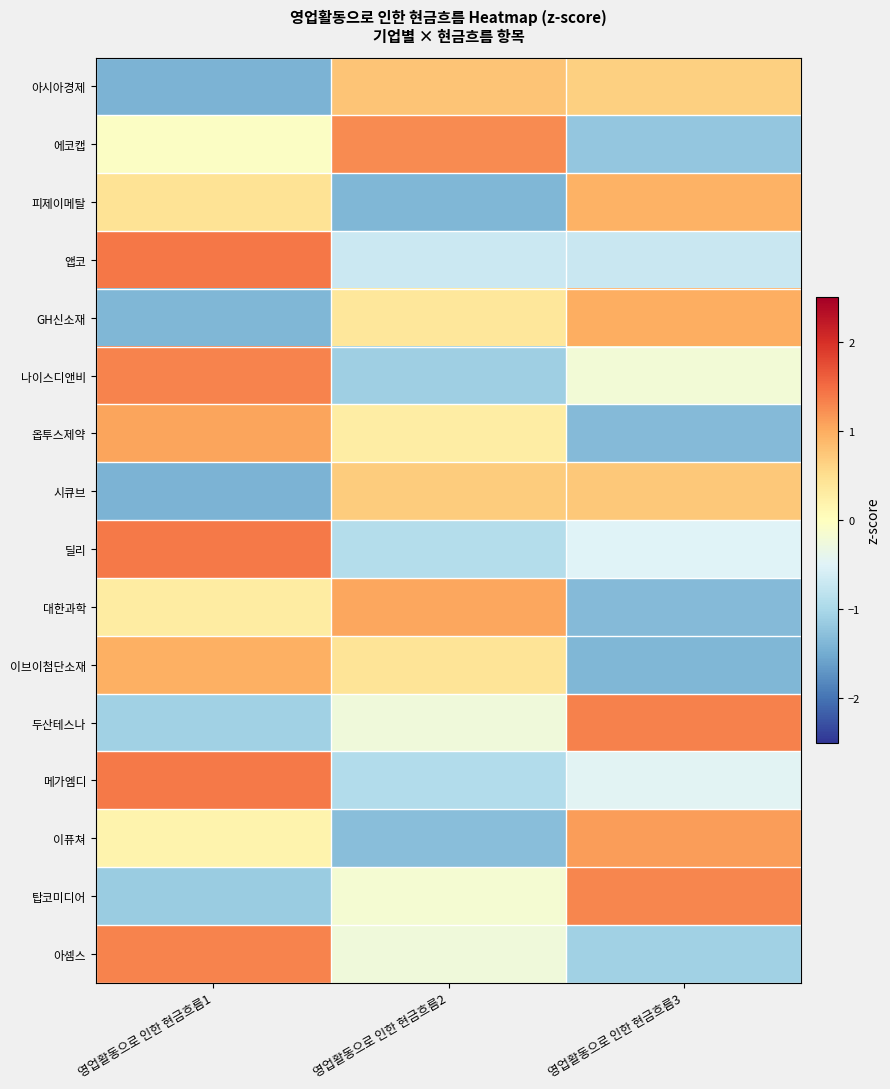

At which category is the sum across all series the highest?

영업활동으로 인한 현금흐름1